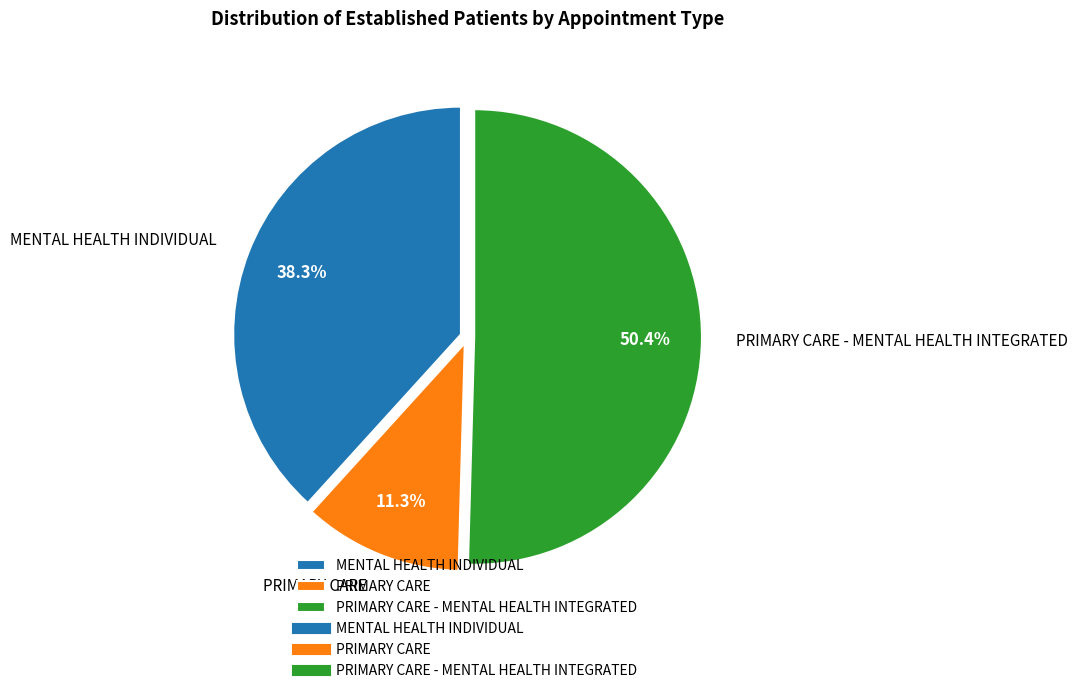

What is the majority slice?

PRIMARY CARE - MENTAL HEALTH INTEGRATED